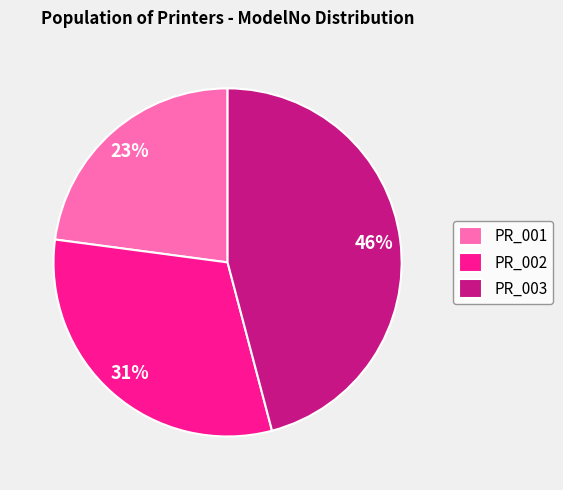

Is the sum of PR_003 and PR_001 greater than half?

Yes